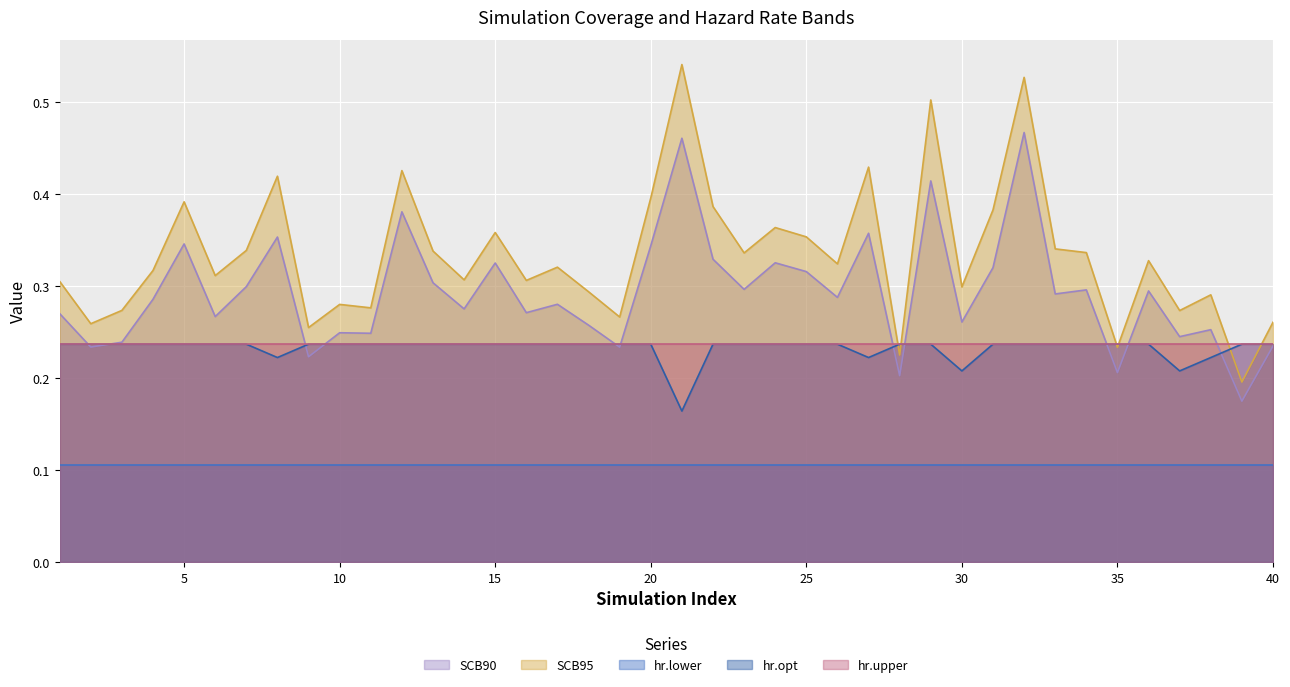

True or false: hr.opt has a value of 0.2 at 38.

True